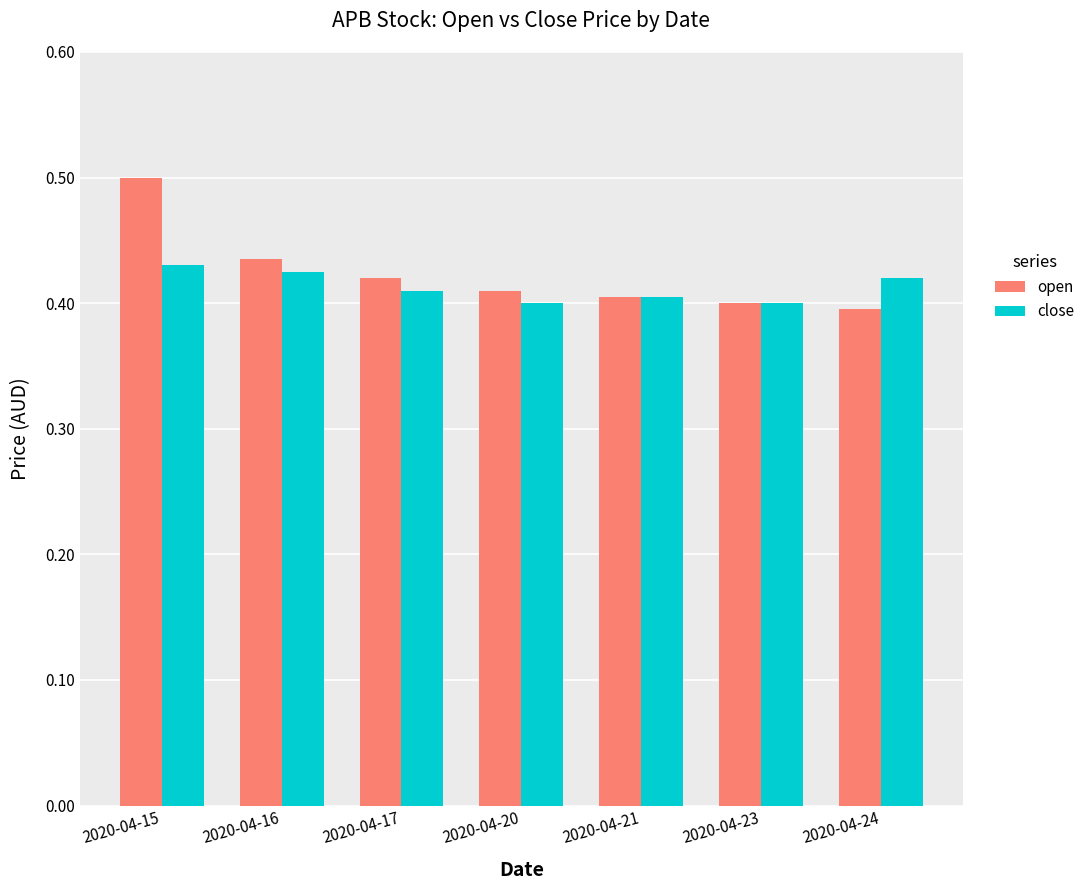

Rank the series by their maximum value, from lowest to highest.

close, open